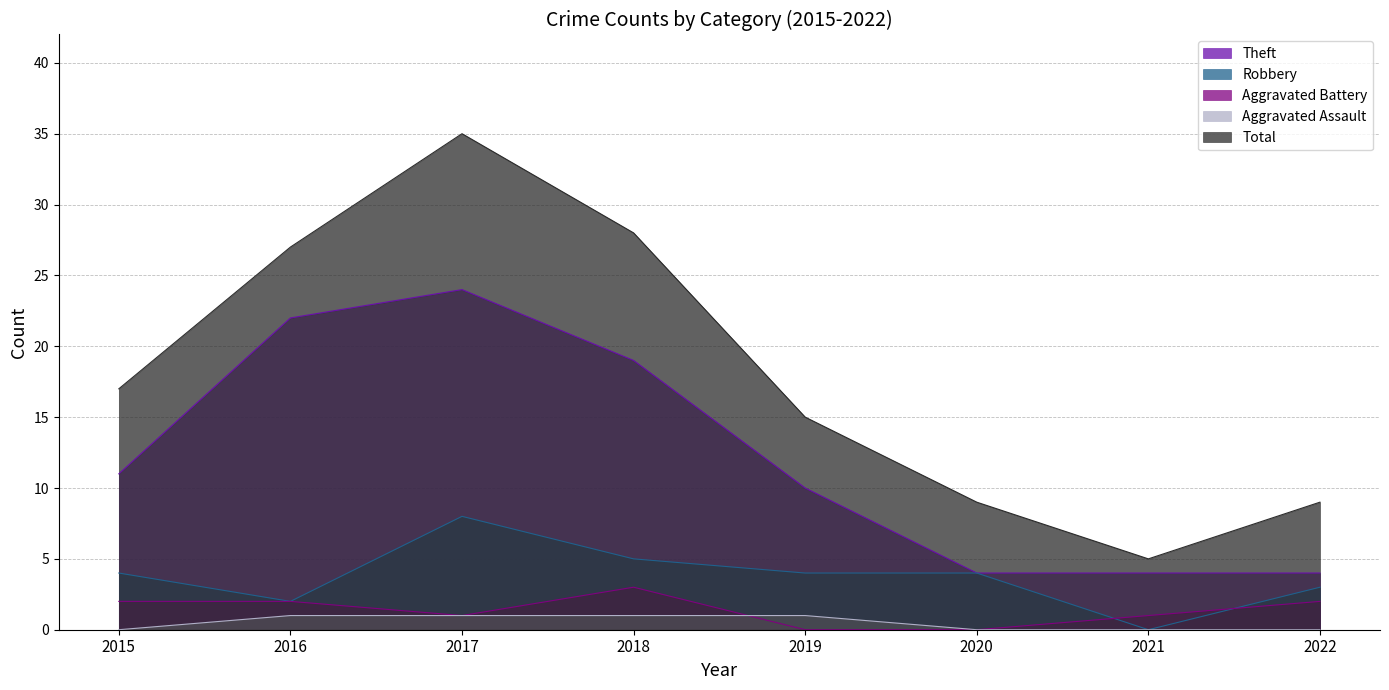

The Theft series shows 1 at 2020. True or false?

False